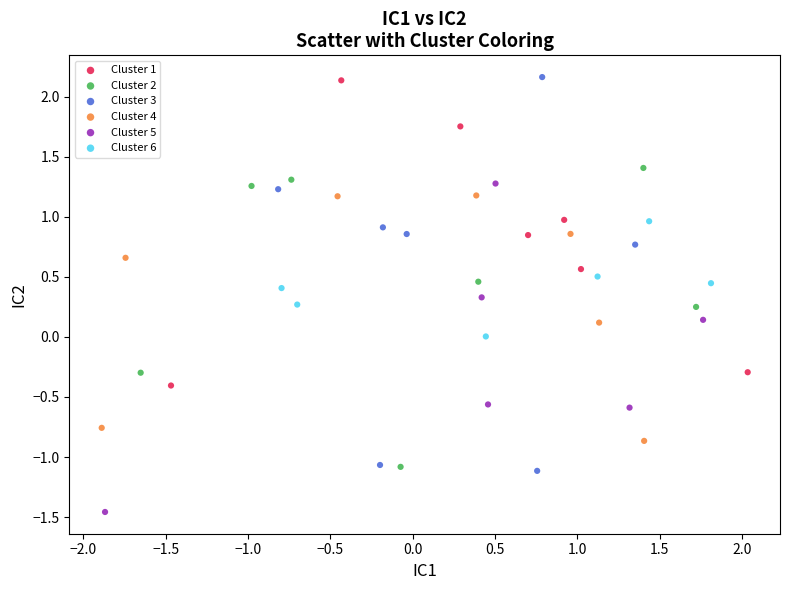

What are all the series names shown in the legend?

Cluster 1, Cluster 2, Cluster 3, Cluster 4, Cluster 5, Cluster 6